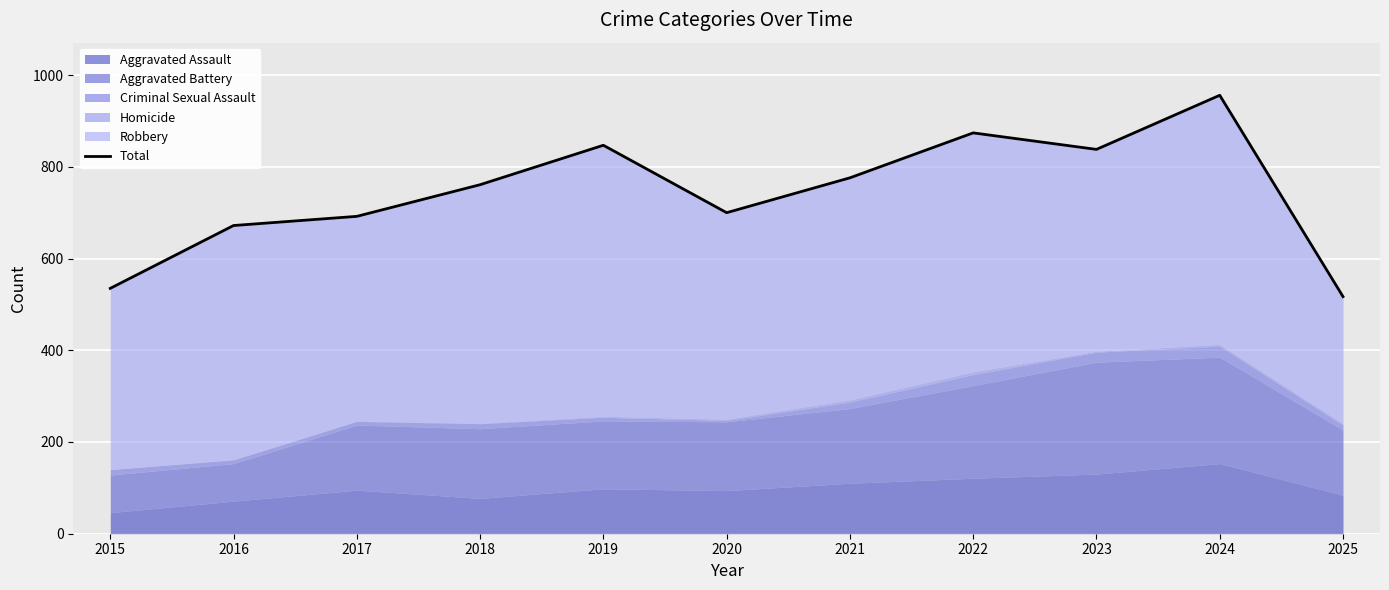

How many categories are shown in the chart?

11